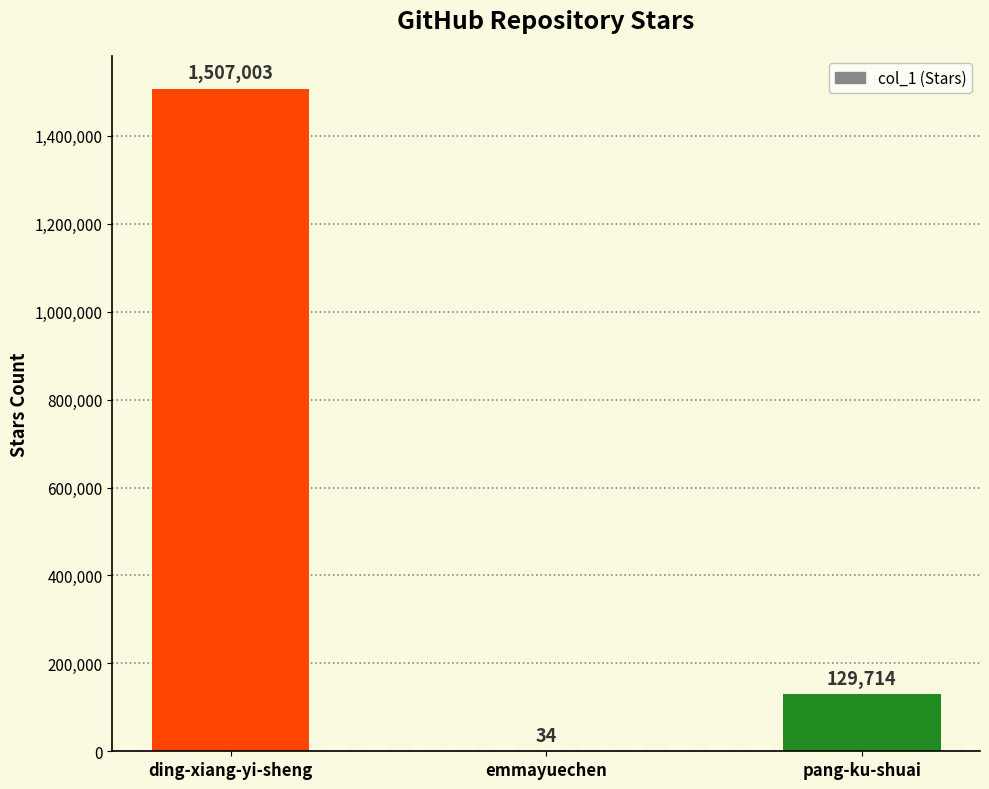

The value at pang-ku-shuai is 129714. True or false?

True